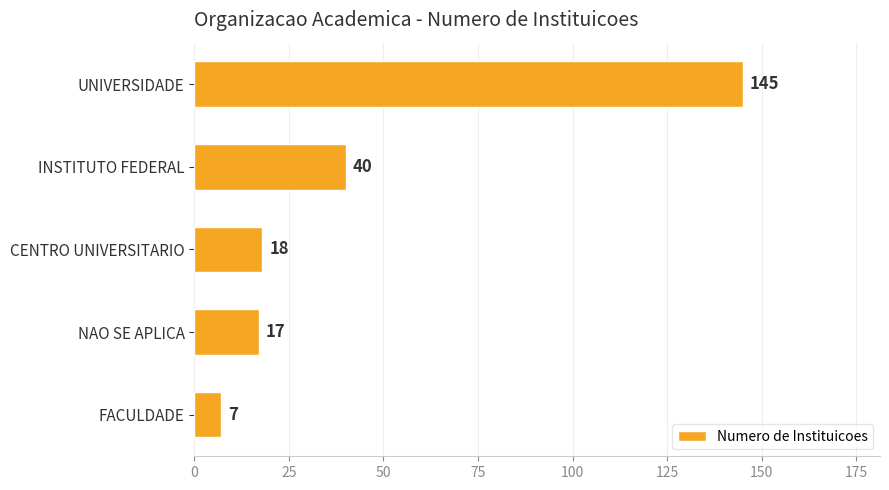

What is the label of the 2nd bar from the bottom?

NAO SE APLICA